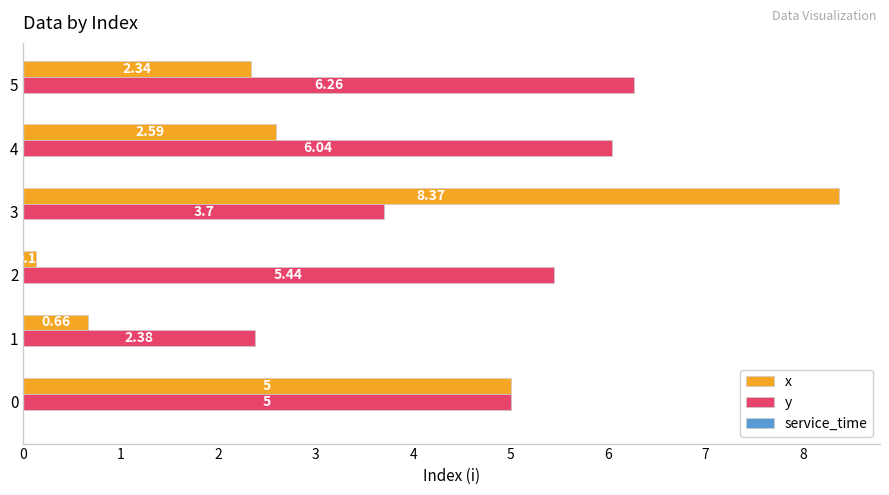

At how many categories does at least one series exceed 6?

3